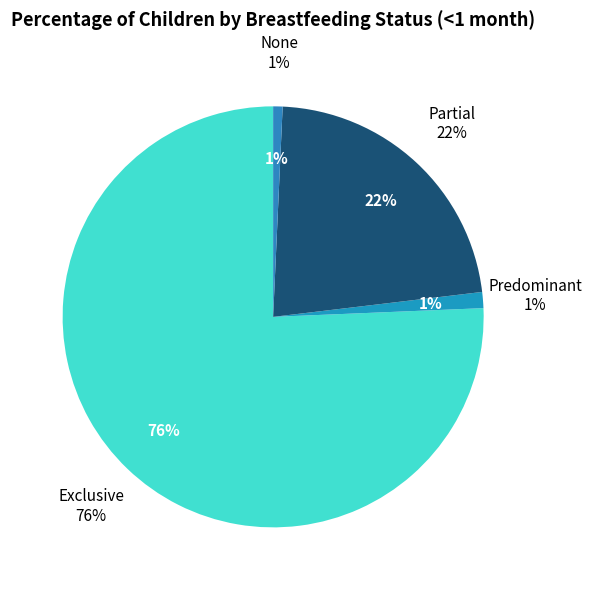

How many slices are in this pie chart?

4